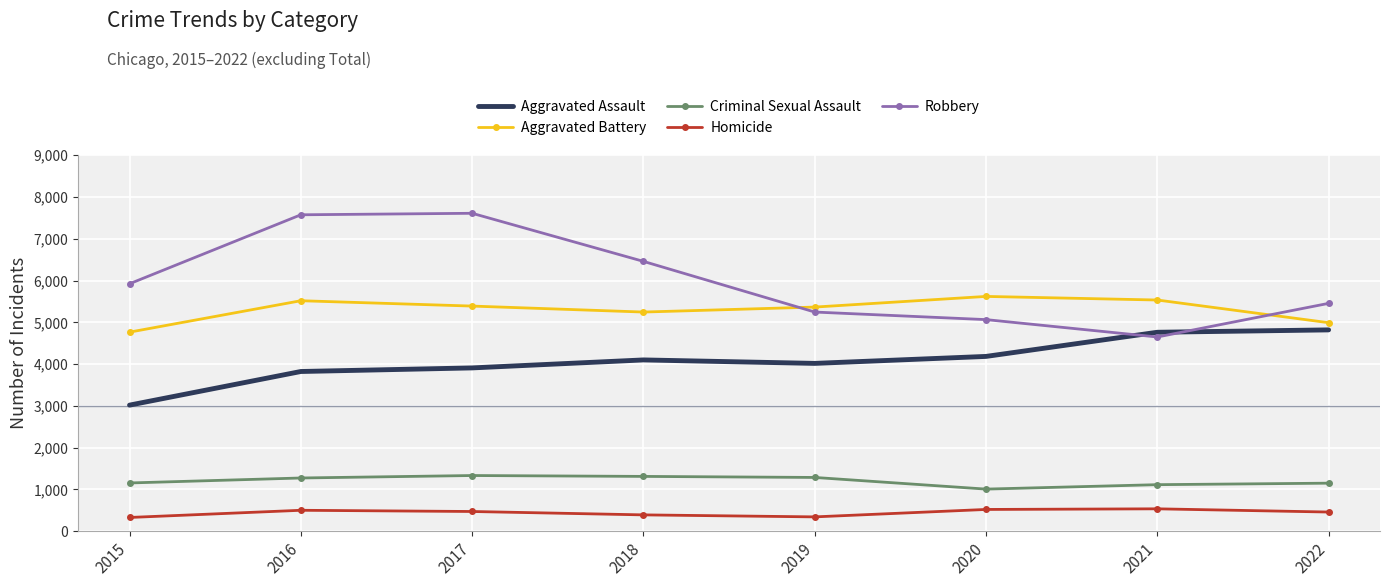

Which series has the largest range (max minus min)?

Robbery